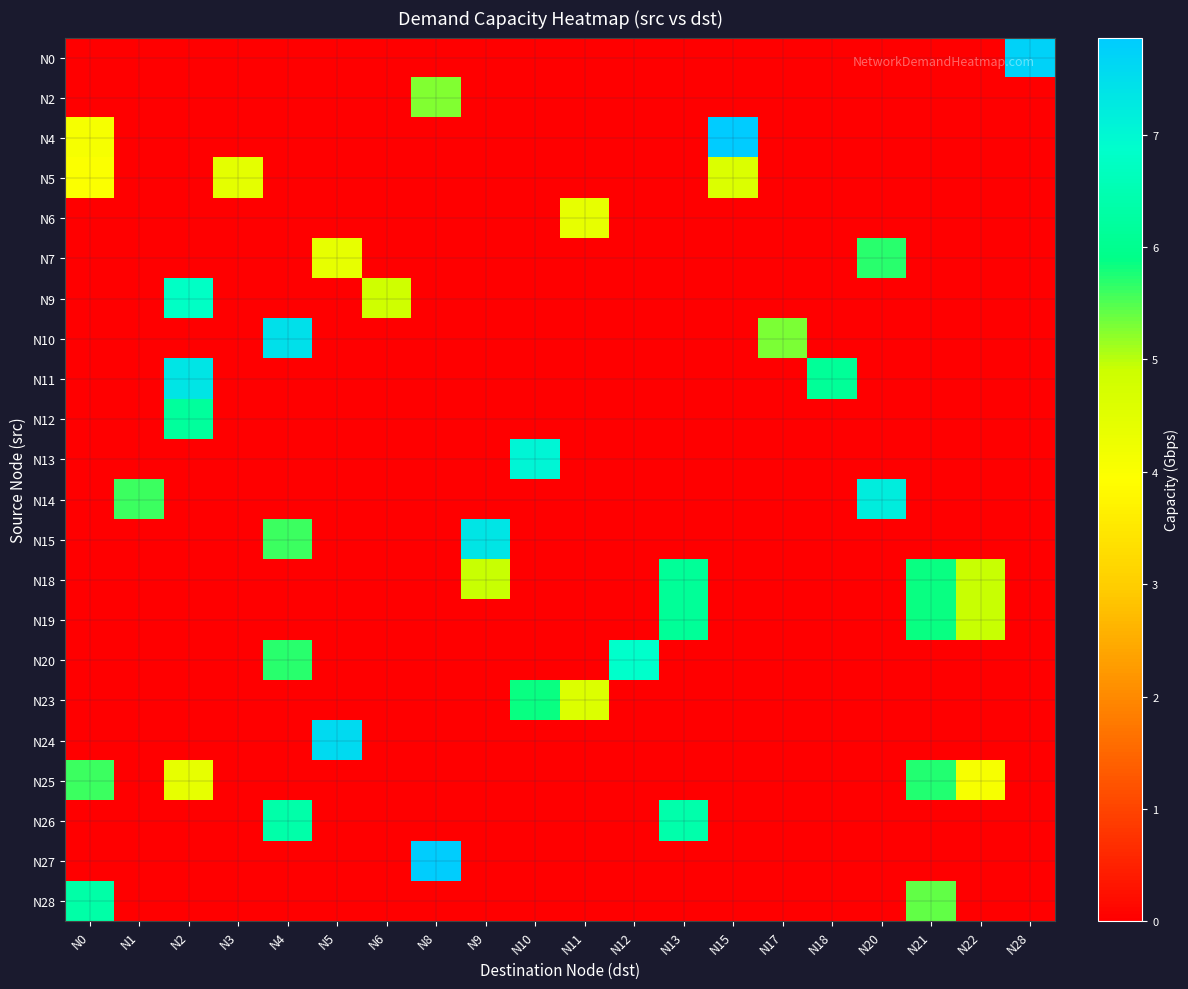

How many data points does each series have?

20